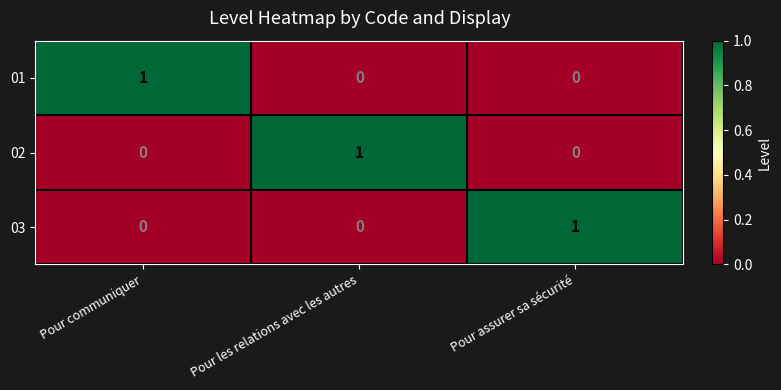

Is the value of 03 at Pour assurer sa sécurité greater than the value of 02 at Pour communiquer?

Yes